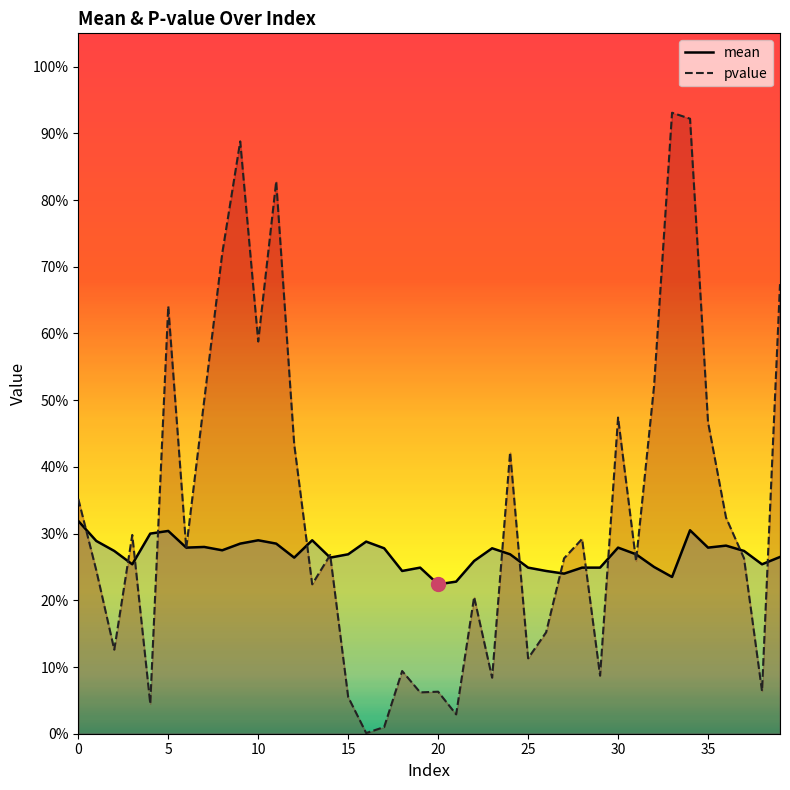

How many intersections are there between mean and pvalue?

18